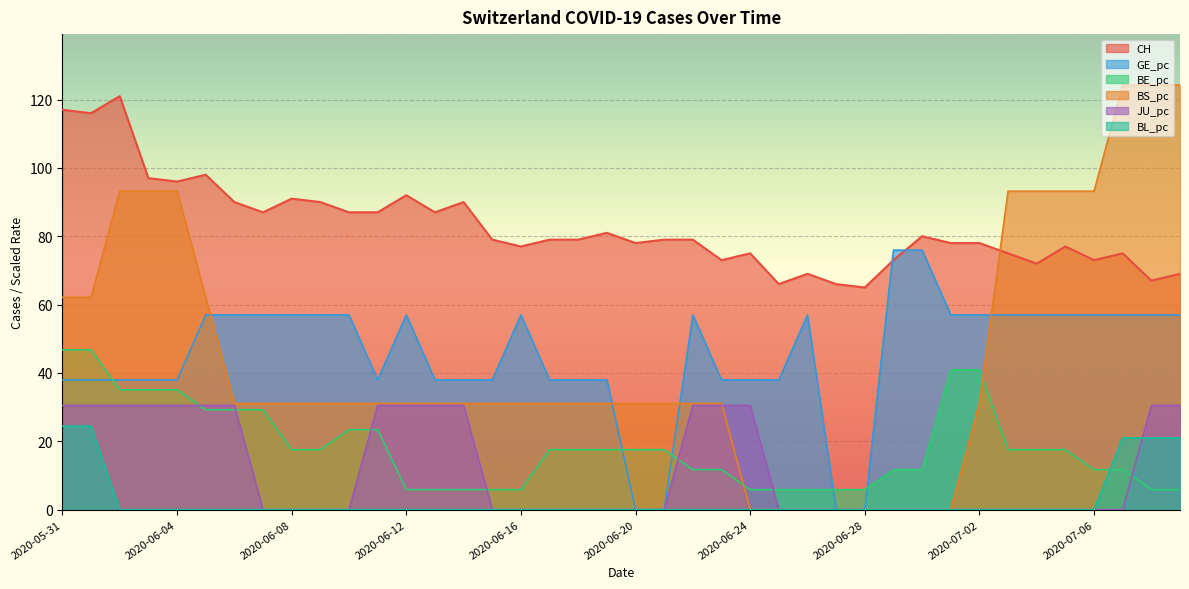

The GE_pc series shows 19.8 at 2020-06-16. True or false?

False